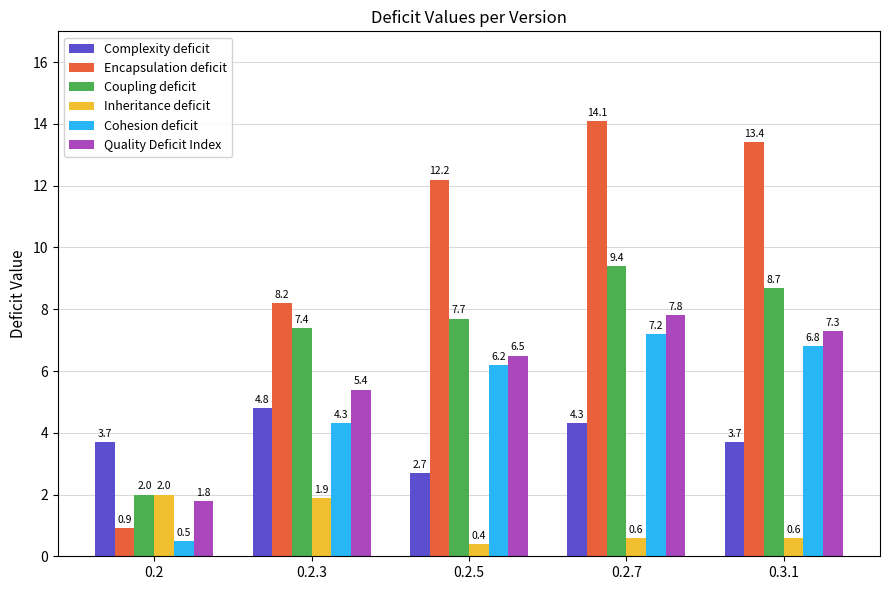

What is the value of the Inheritance deficit bar at the 5th from the left?

0.6